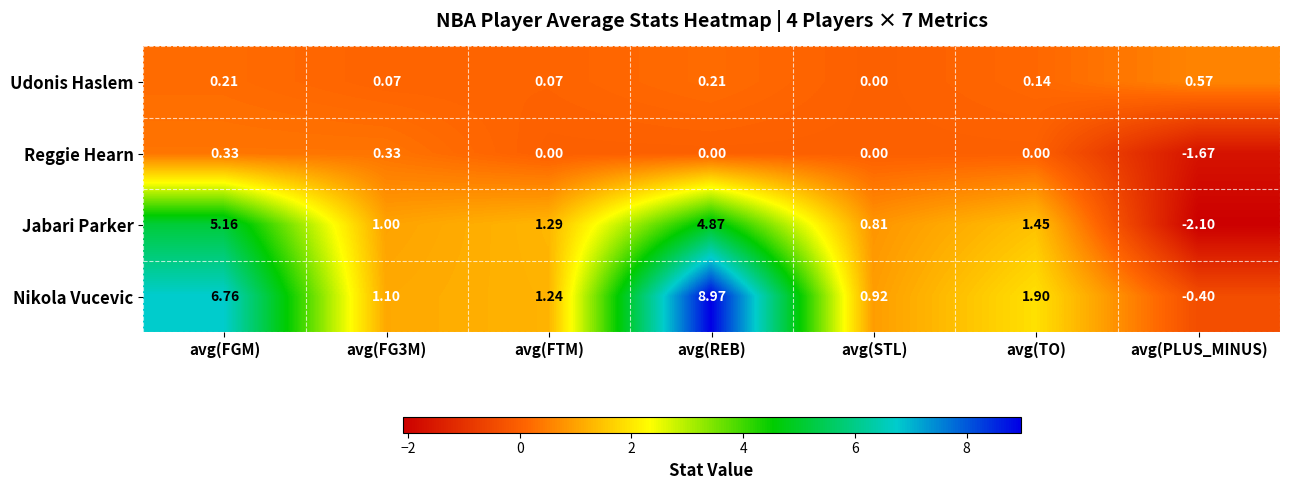

At which label does Udonis Haslem reach its minimum?

avg(STL)